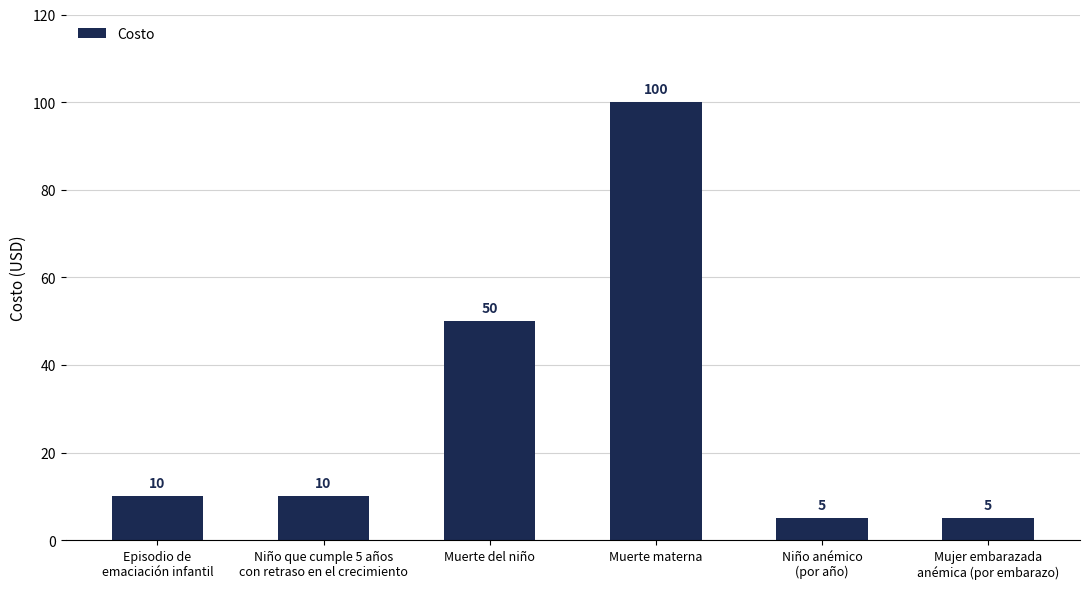

At which category does the chart reach its peak across all series?

Muerte materna